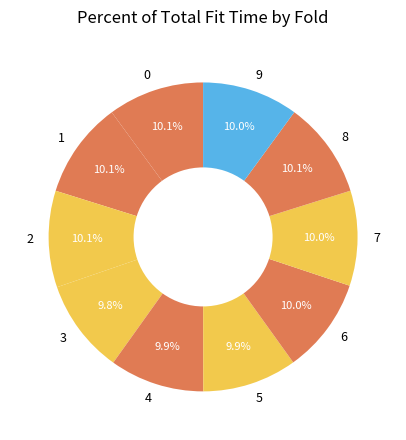

Approximately how many times larger is the value at 0 compared to 3?

1.0